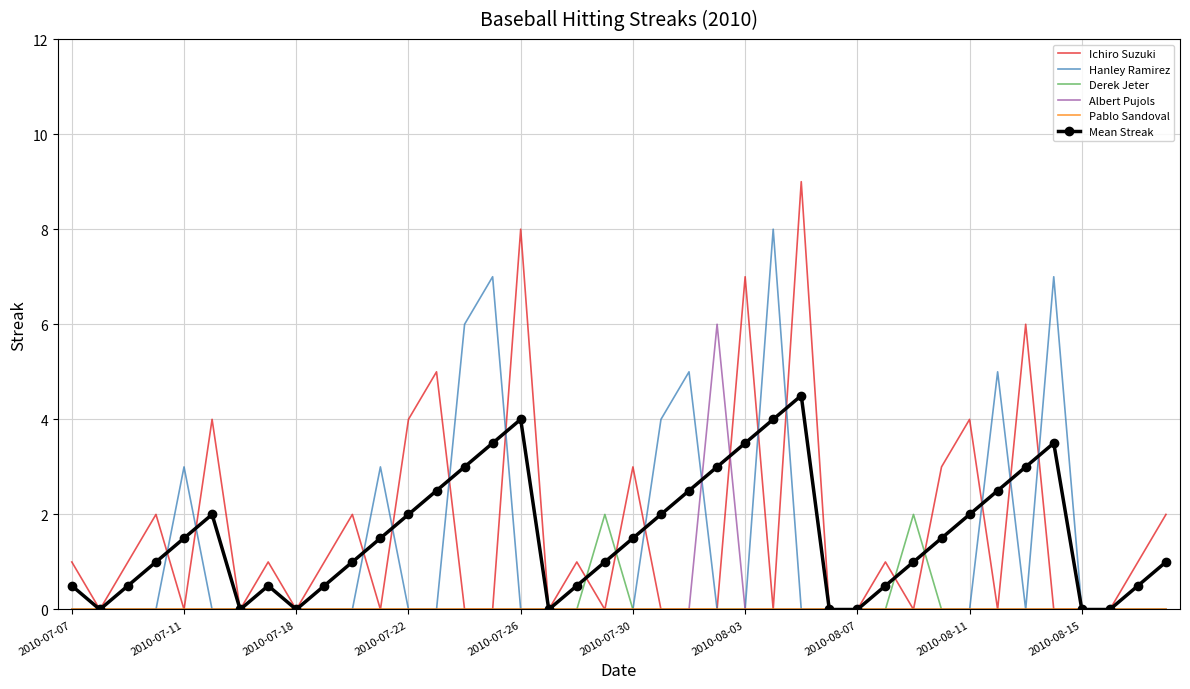

What is the greatest value displayed?

9.0